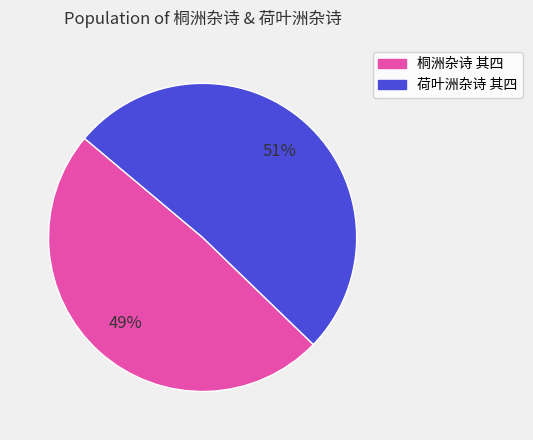

To the nearest percent, what is the difference between the 荷叶洲杂诗 其四 and 桐洲杂诗 其四 slice percentages?

2%